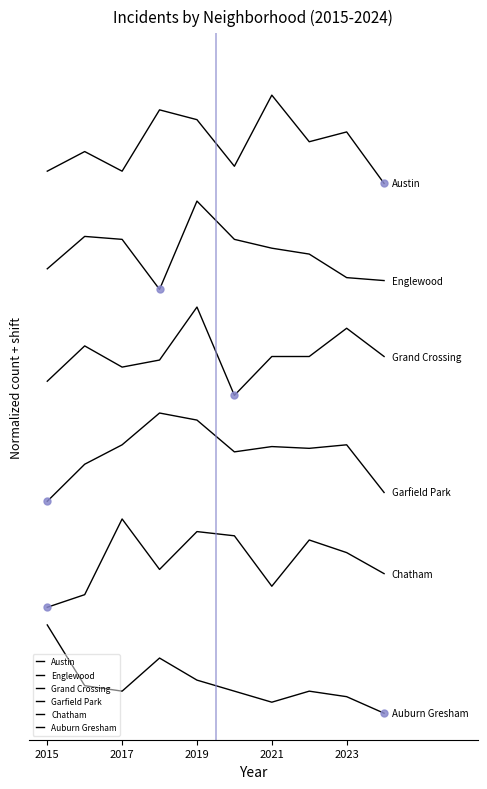

Which series has the largest range (max minus min)?

Chatham